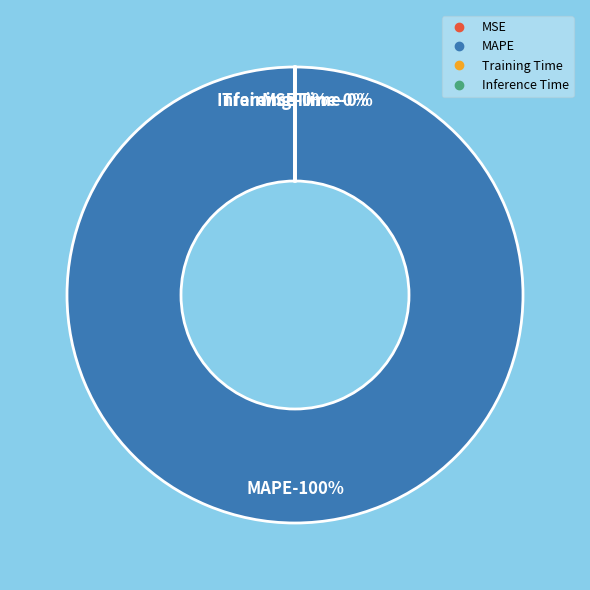

What percentage is the MAPE slice, to the nearest percent?

100%